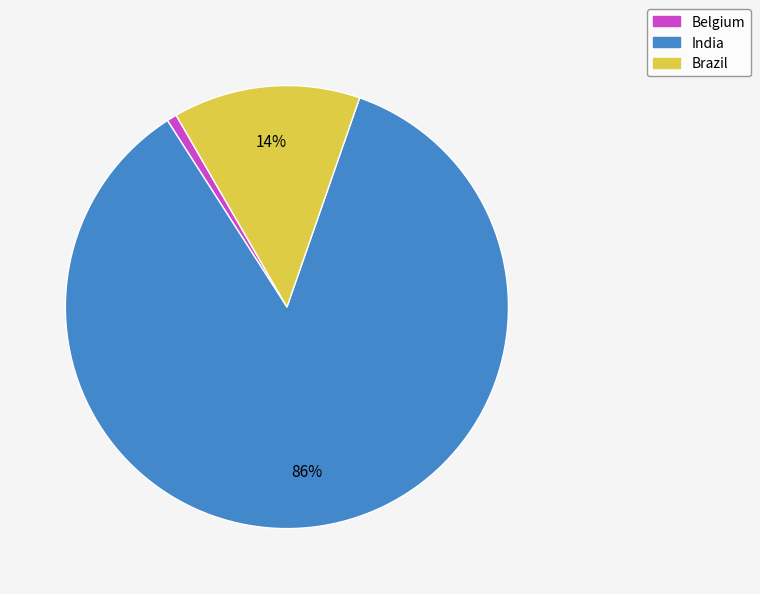

Is there a majority slice in this chart?

Yes